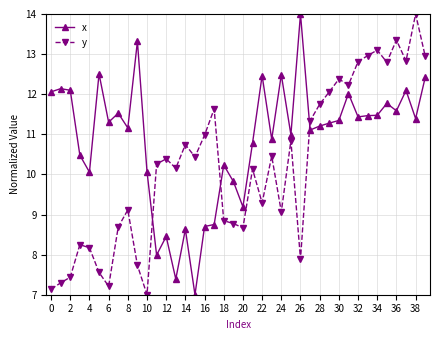

How many times do x and y cross each other?

3